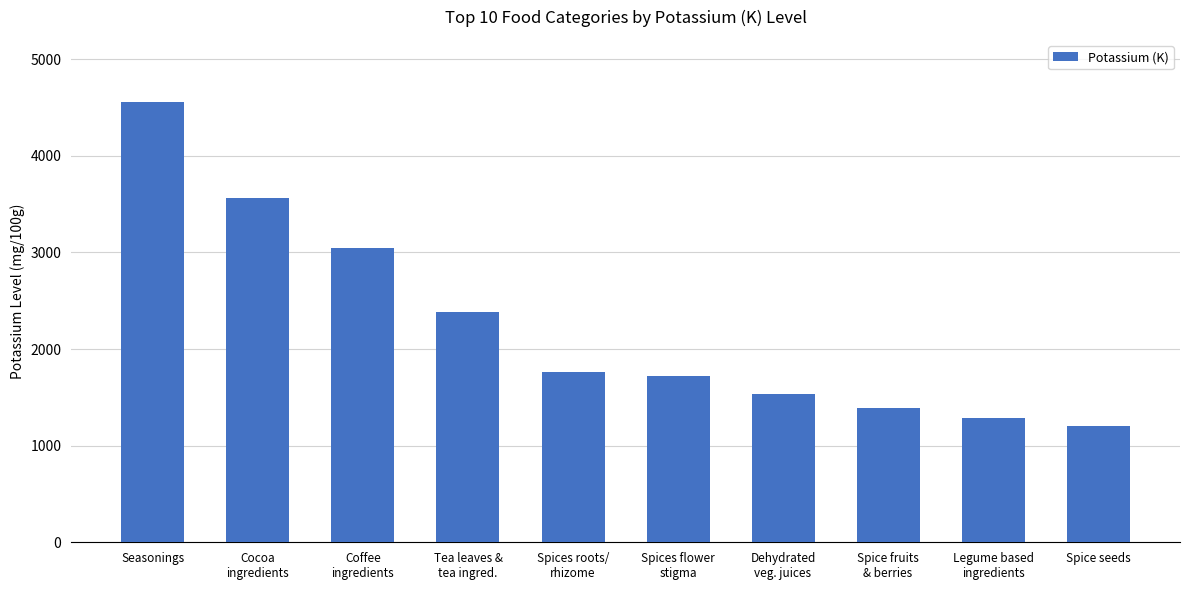

Is it true that the value at Seasonings is 1445.3?

False